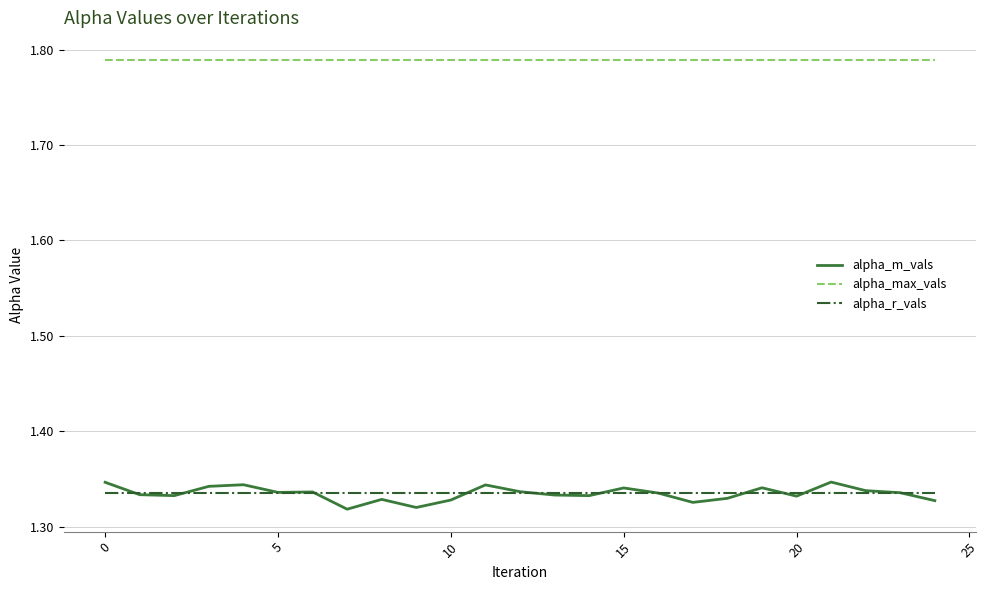

Which series has the largest total across all categories?

alpha_max_vals